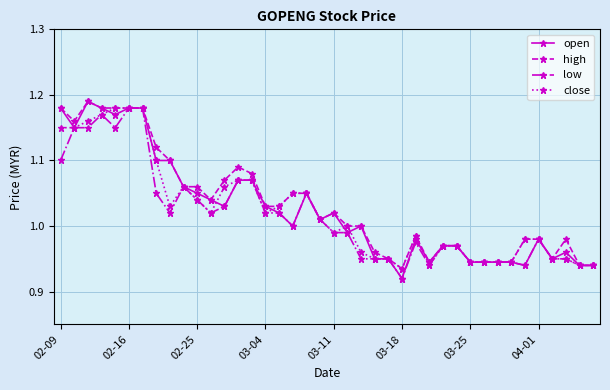

True or false: close and open cross at least once.

True